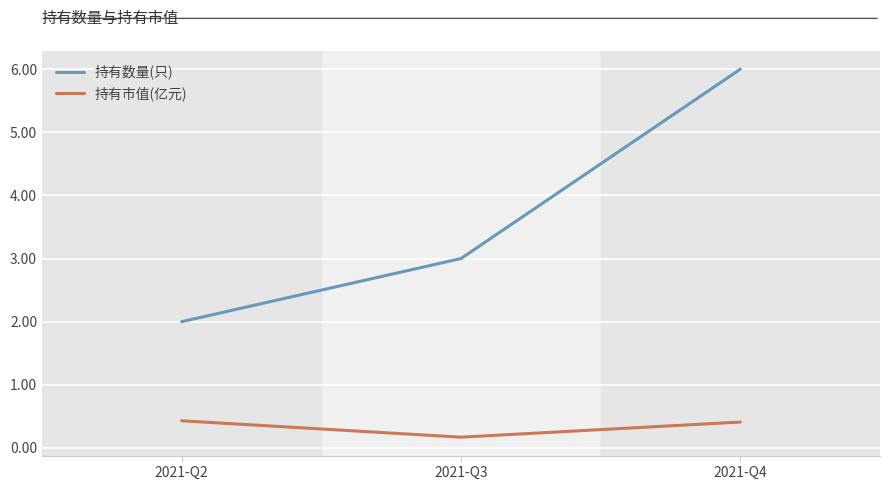

What is the maximum value for 持有数量(只)?

6.0